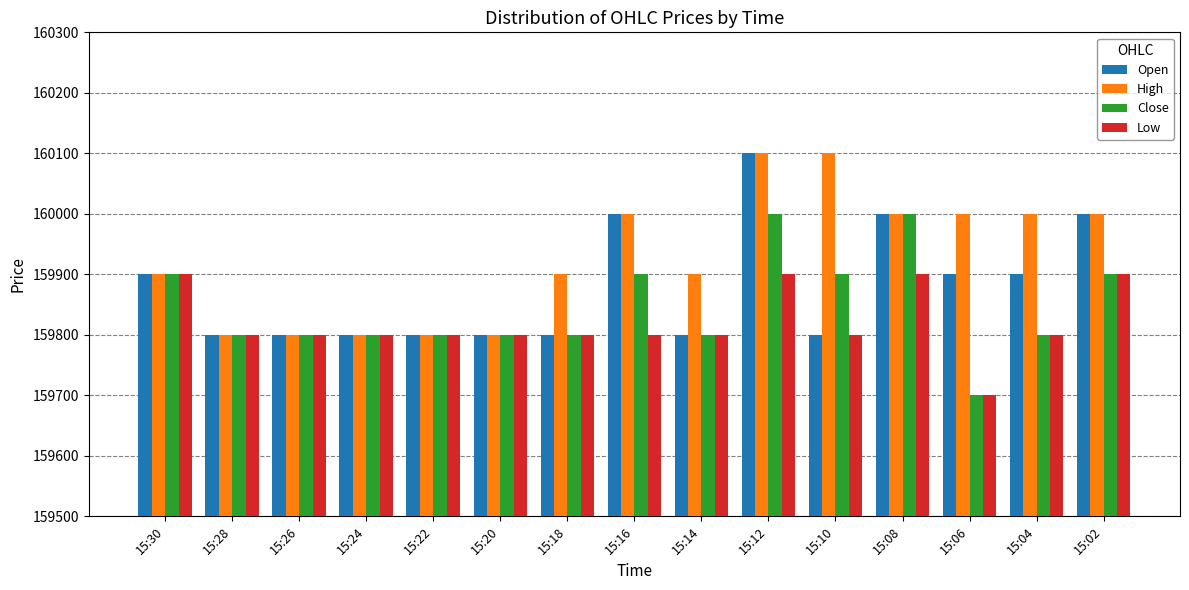

What is the greatest value displayed?

160100